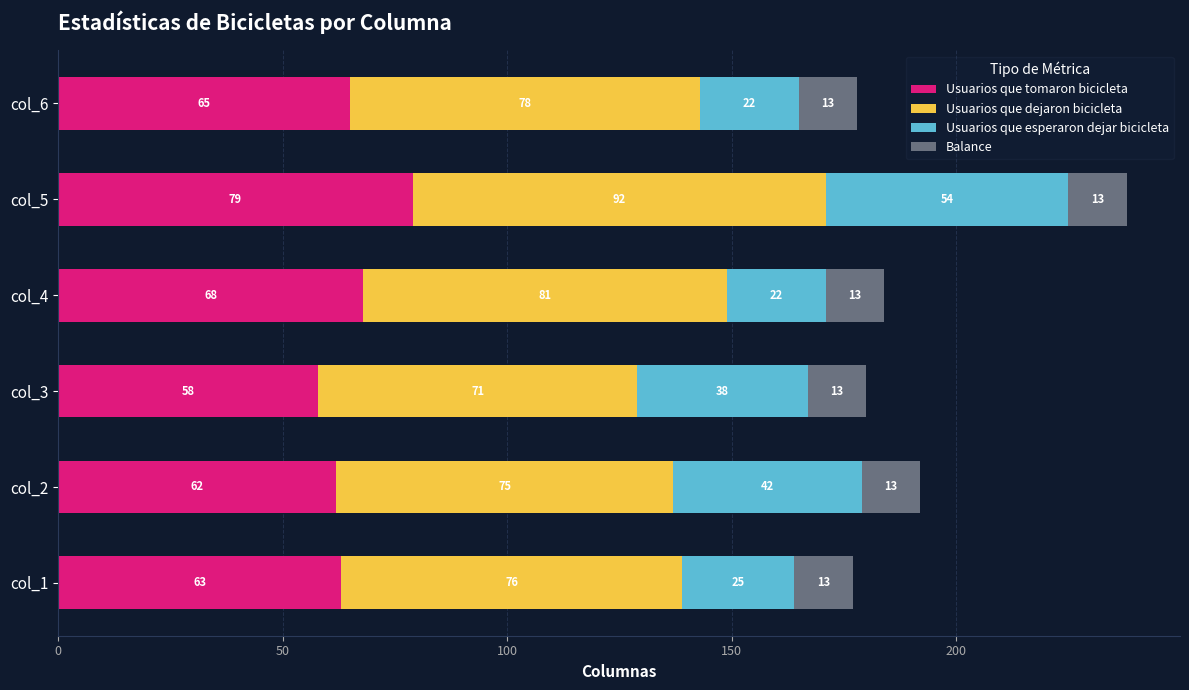

Where is Usuarios que tomaron bicicleta nearest to the value 68?

col_4